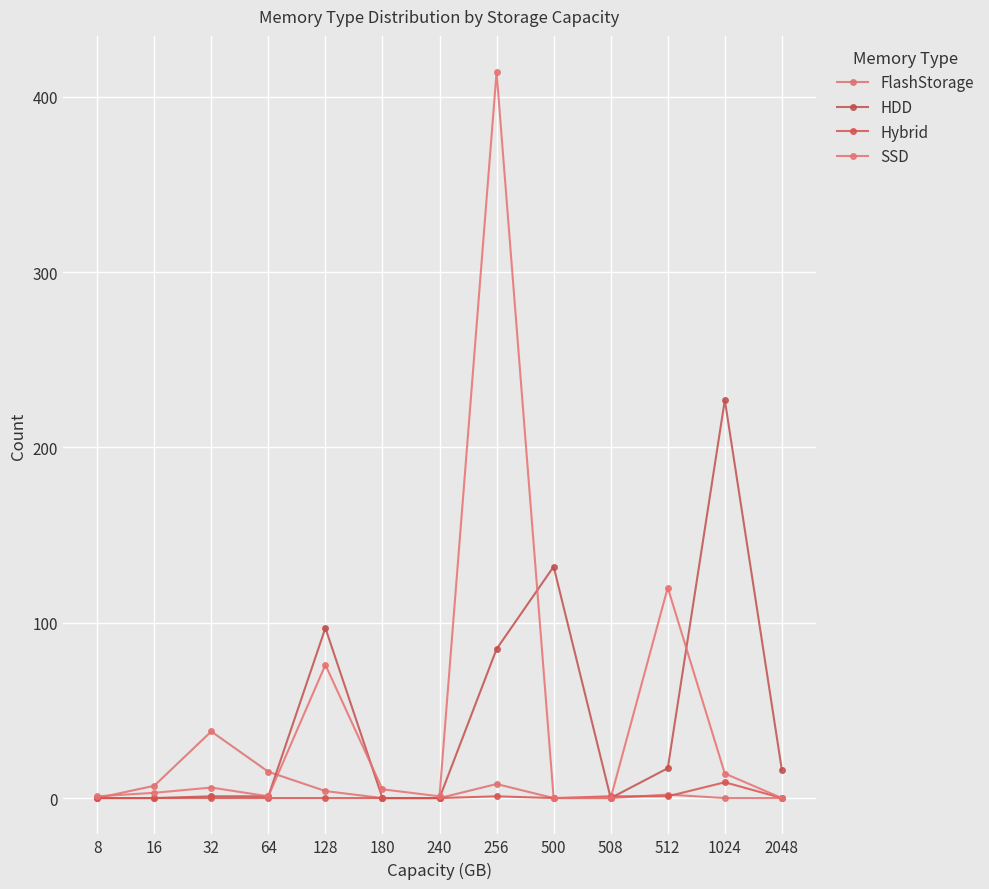

What are all the series names shown in the legend?

FlashStorage, HDD, Hybrid, SSD